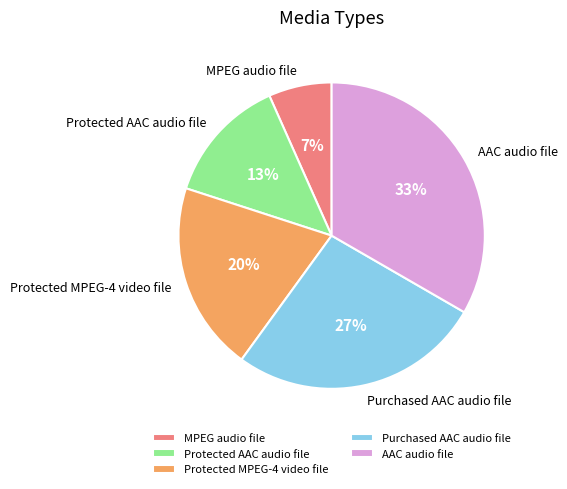

What is the ratio of the value at AAC audio file to the value at Protected AAC audio file?

2.5